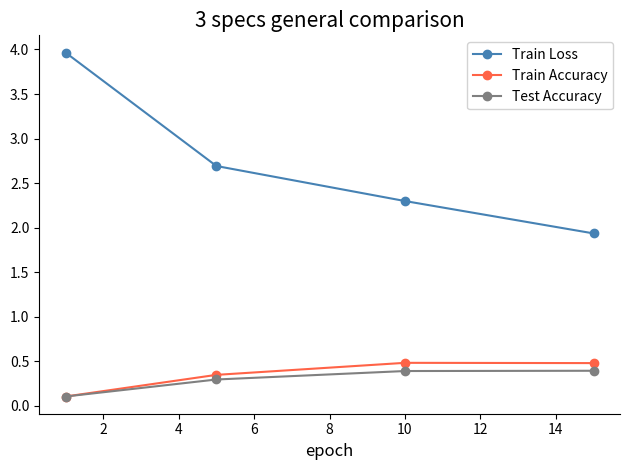

What is the sum of all Train Loss values?

10.9